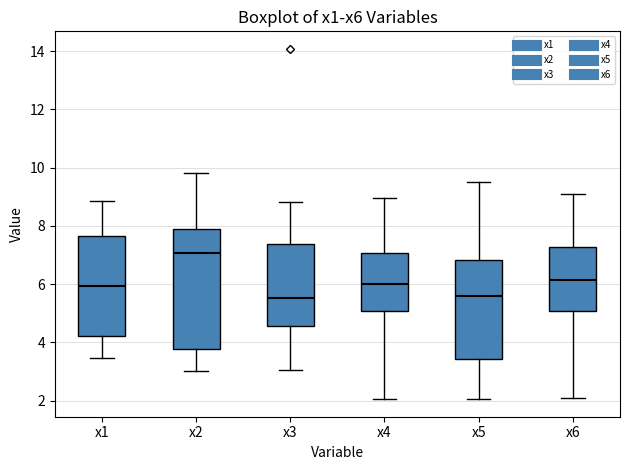

Which box is the tallest, from its lower edge to its upper edge?

x2